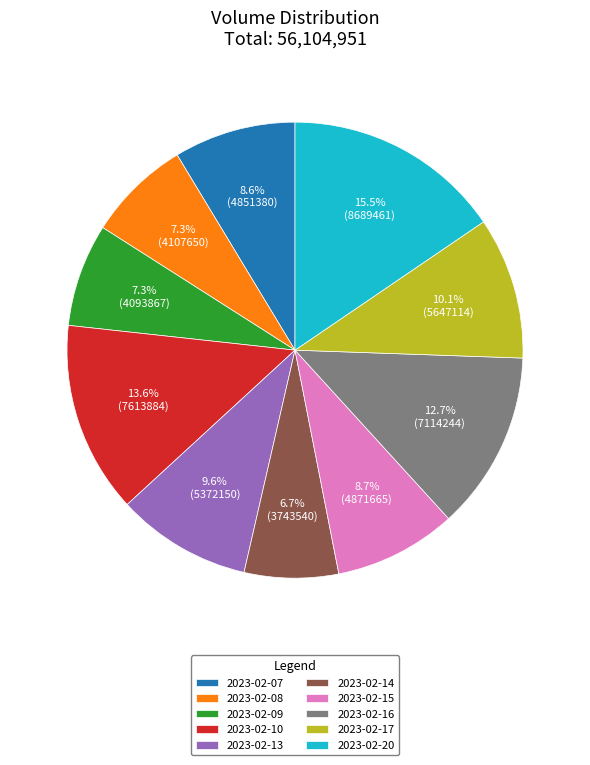

True or false: 2023-02-07 accounts for 23% of the total.

False